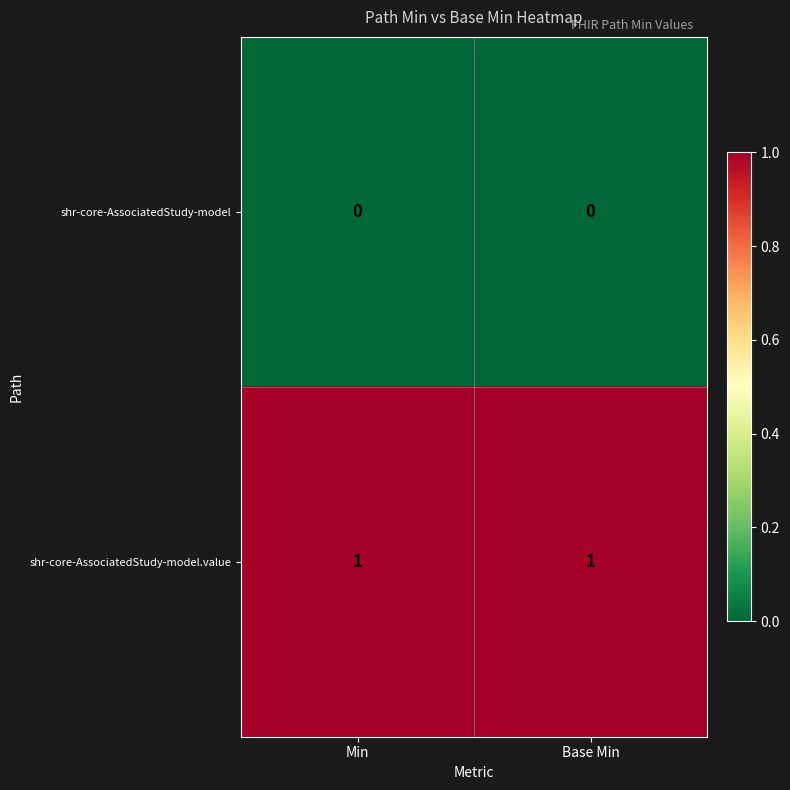

At how many categories does at least one series exceed 0?

2